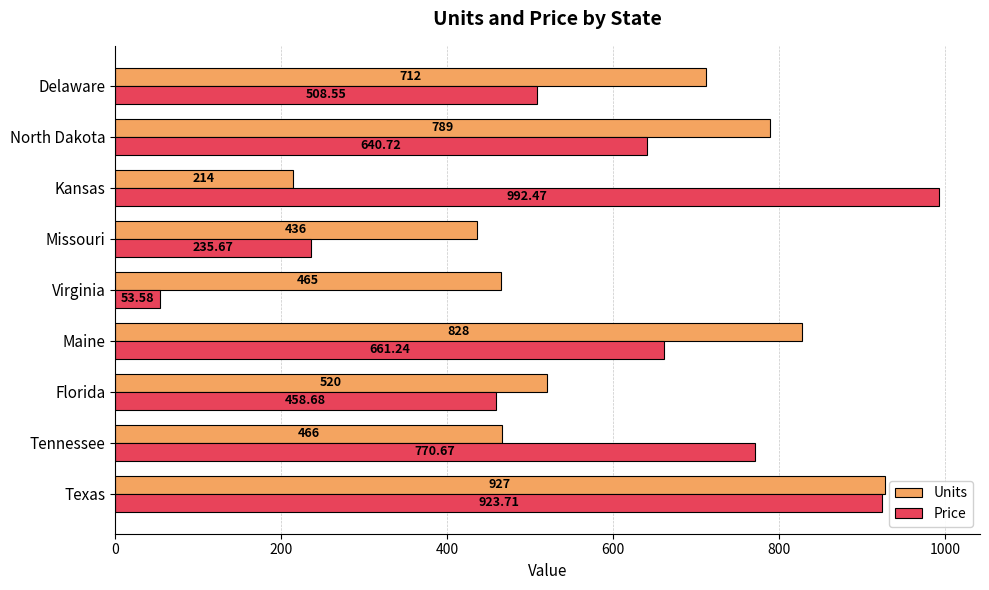

At which label is Units closest to 570?

Florida